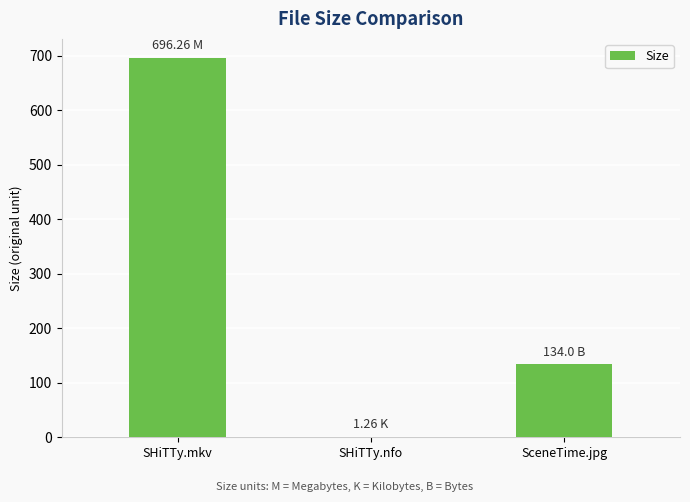

At which category does the chart reach its peak across all series?

SHiTTy.mkv